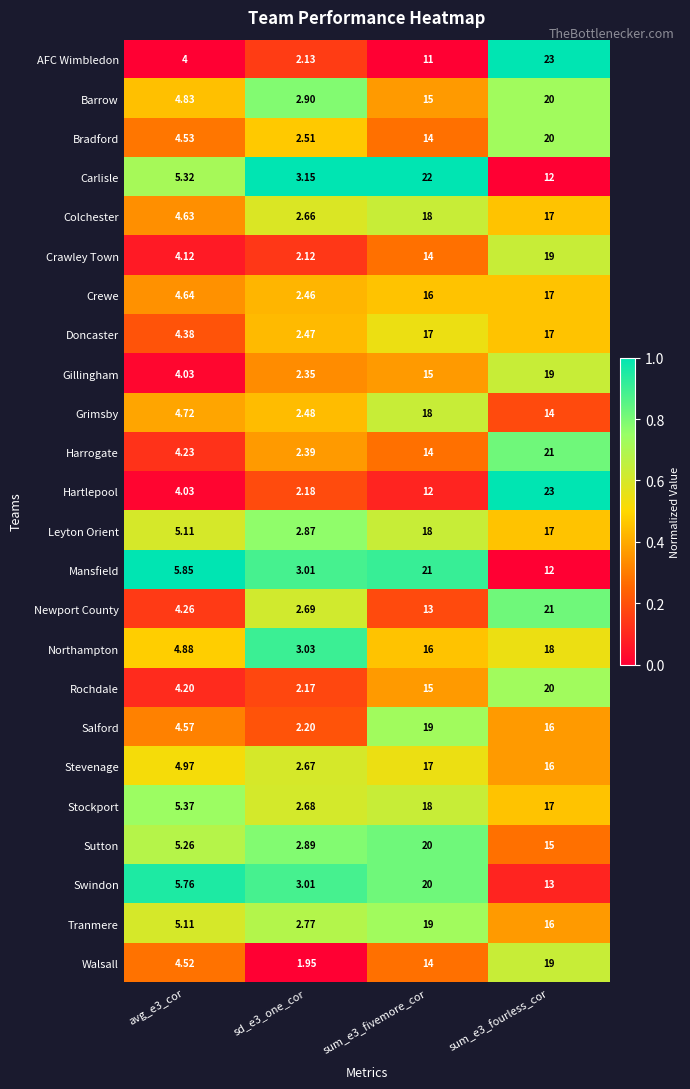

Is the value of Walsall at sum_e3_fourless_cor greater than the value of Northampton at sum_e3_fivemore_cor?

Yes